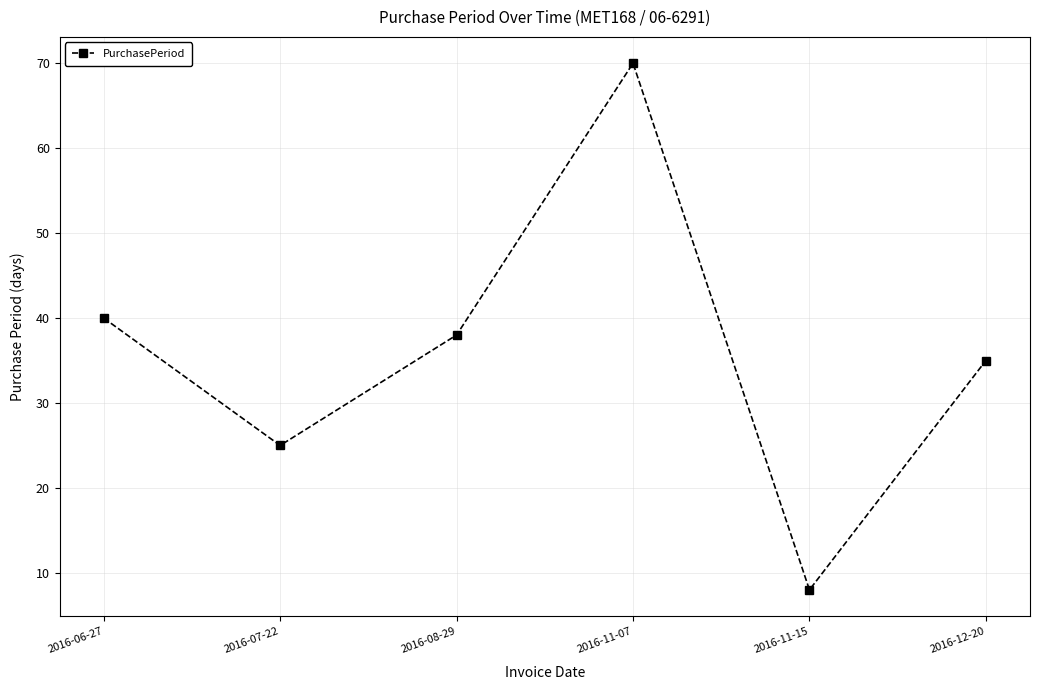

Which has a higher value, 2016-07-22 or 2016-11-15?

2016-07-22